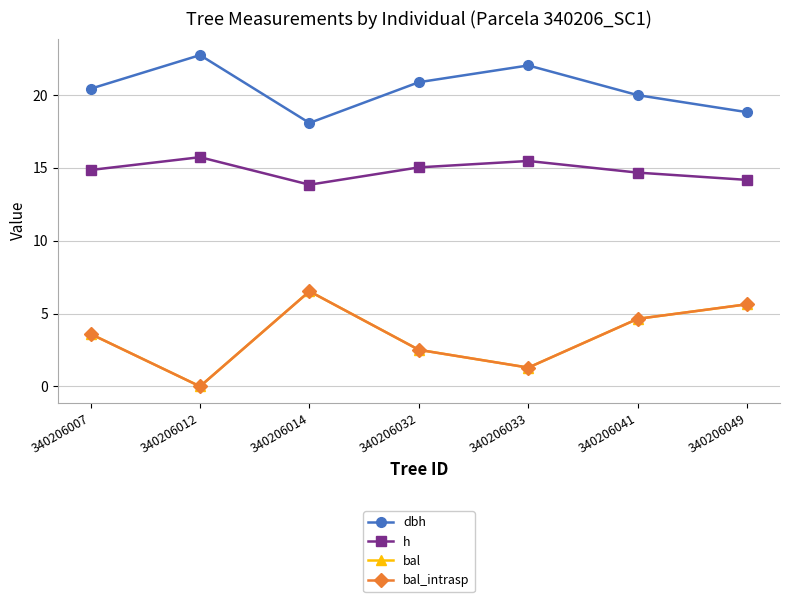

How many interior local peaks does the bal series have?

1